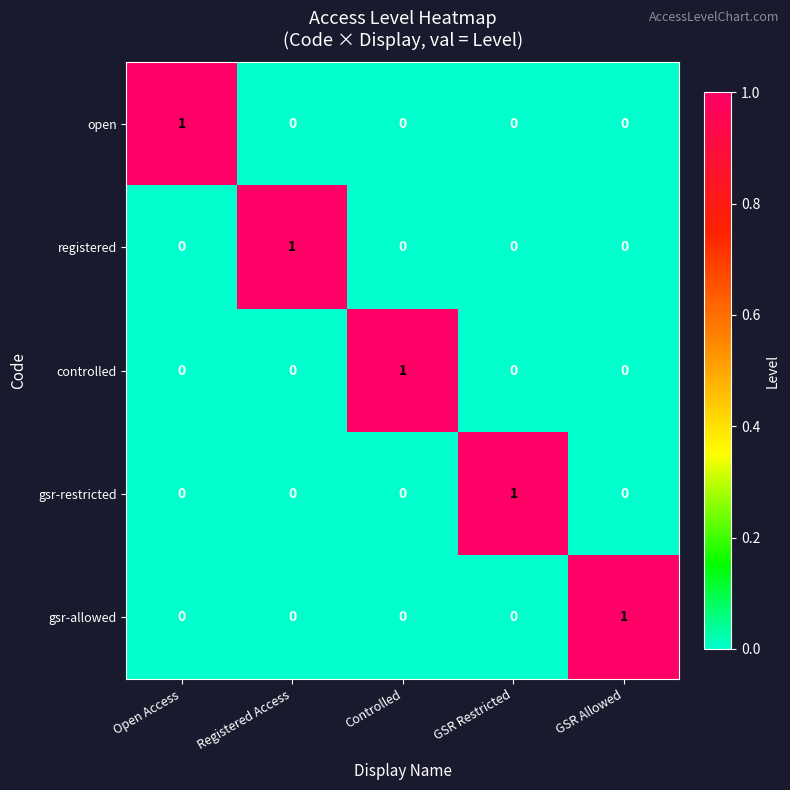

Count the controlled values in the range 0 to 1.

5